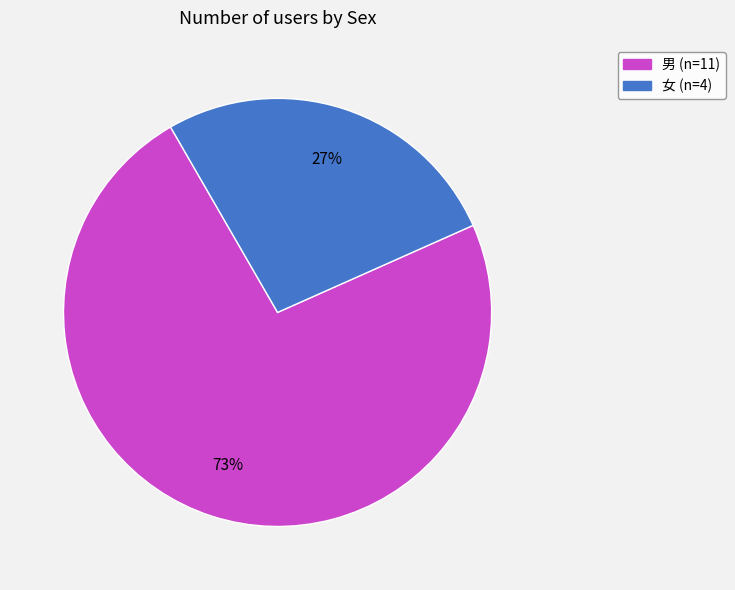

What is the ratio of the value at 女 to the value at 男?

0.4